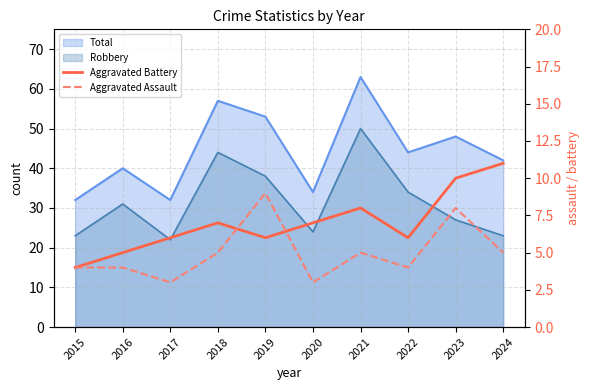

What is the sum of all Aggravated Battery values?

70